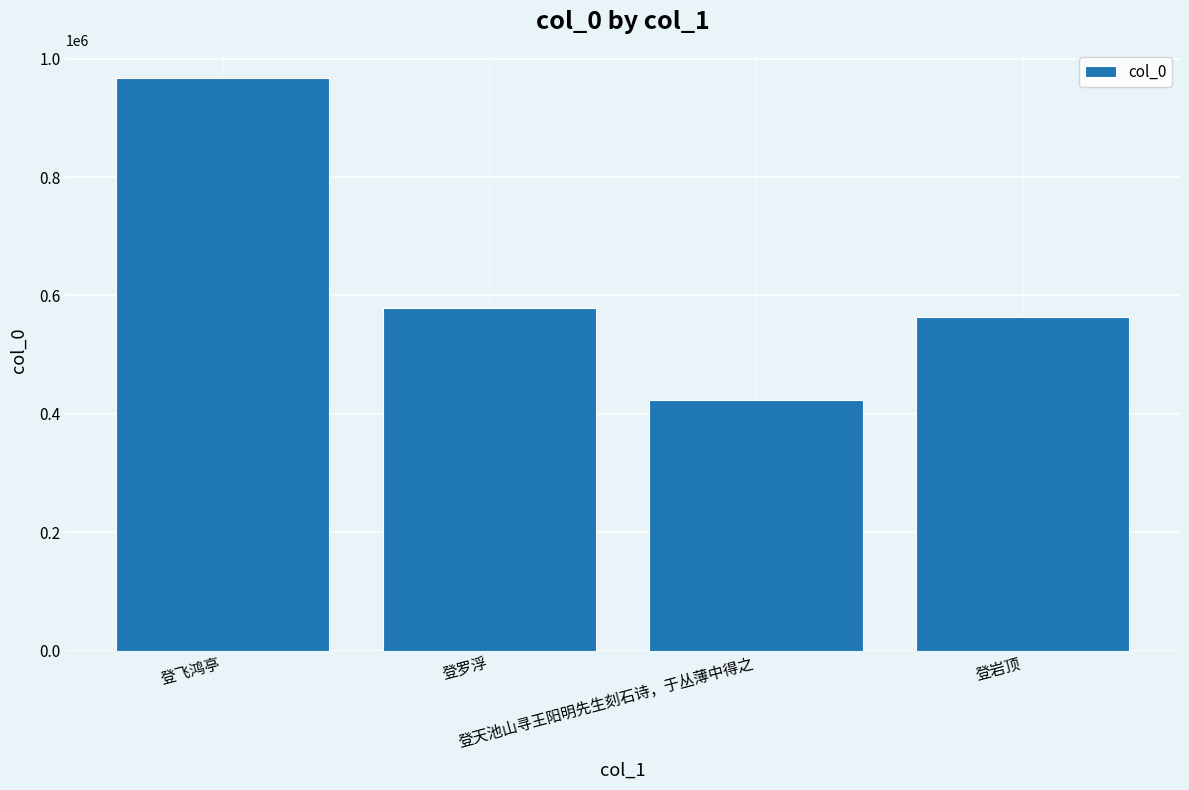

Rank the categories by value from highest to lowest.

登飞鸿亭, 登罗浮, 登岩顶, 登天池山寻王阳明先生刻石诗，于丛薄中得之